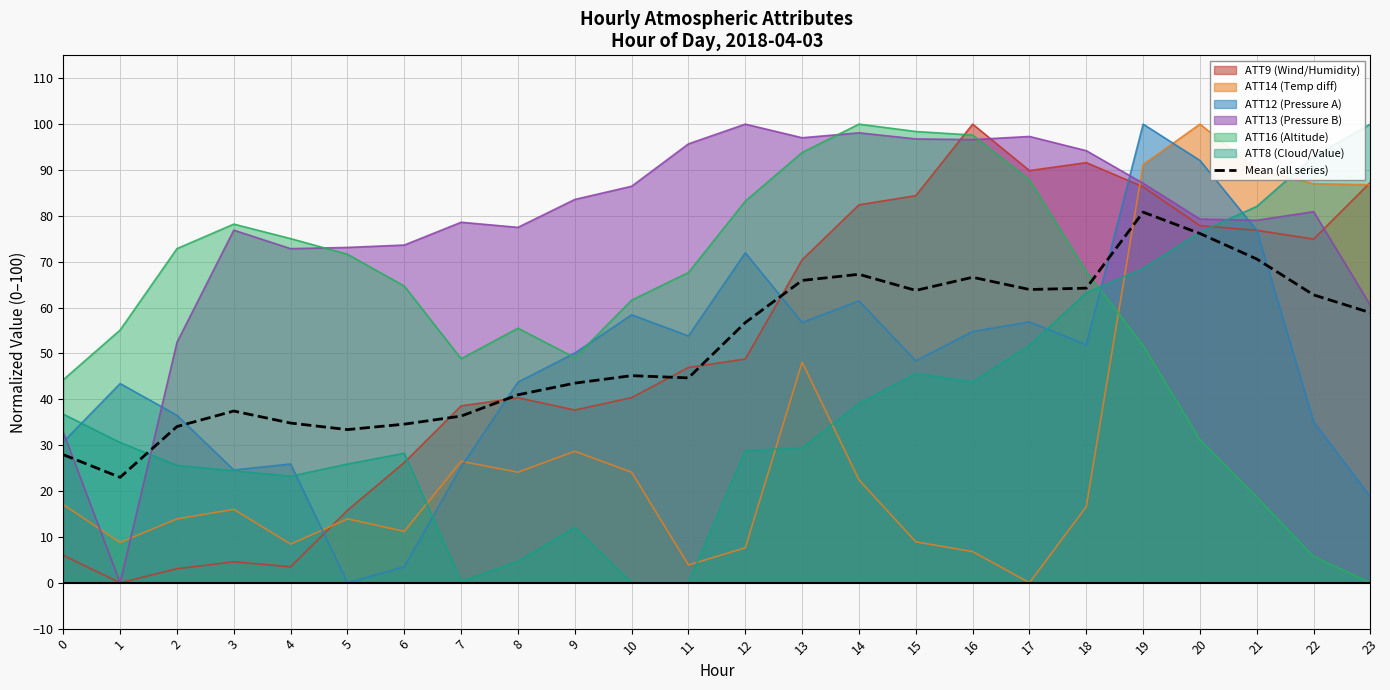

Approximately how many times larger is the value at 21 compared to 12?

1.2